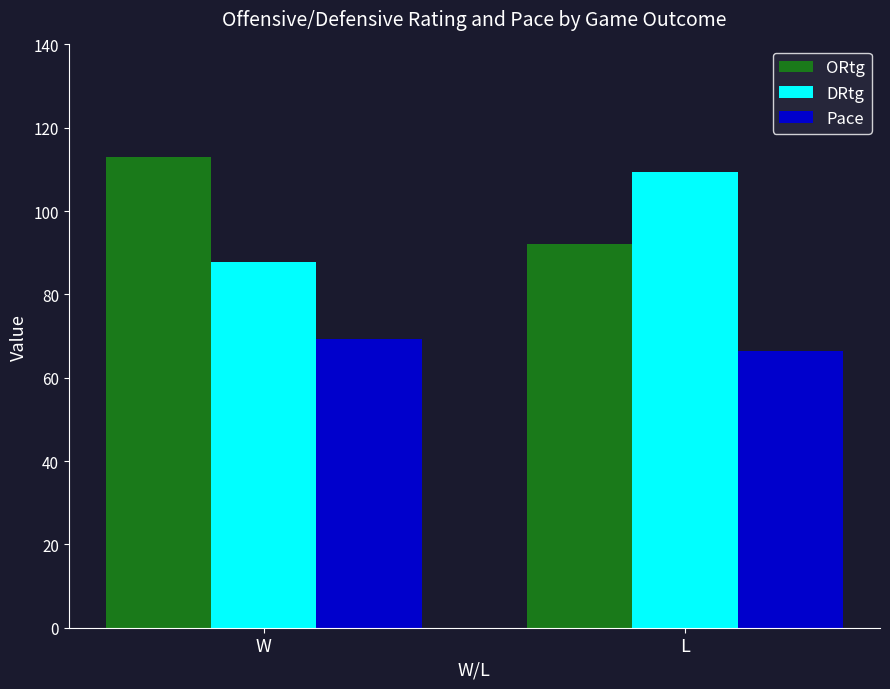

What position from the left is W?

1